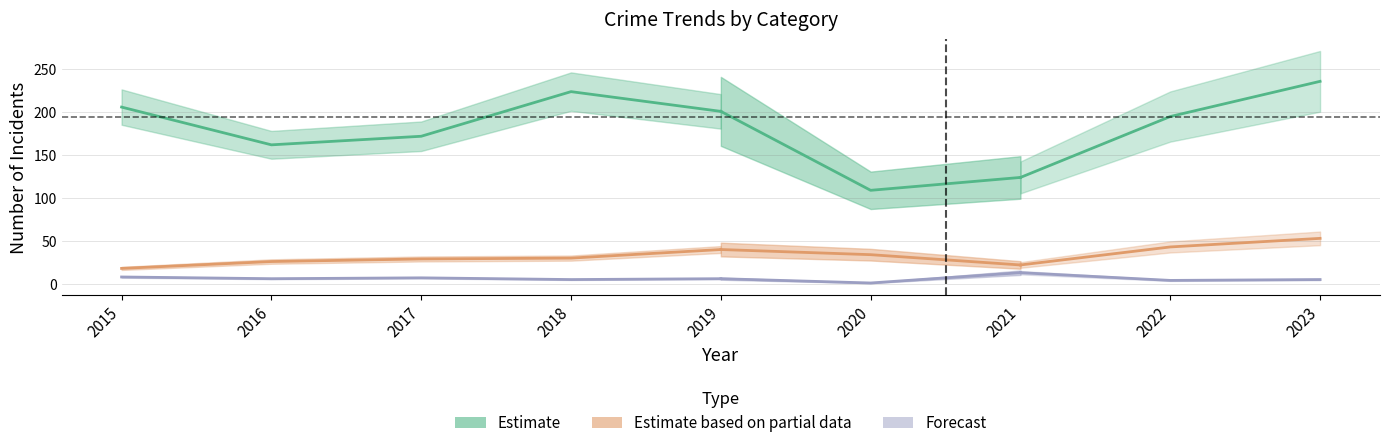

True or false: Motor Vehicle Theft has a value of 26 at 2016.

True